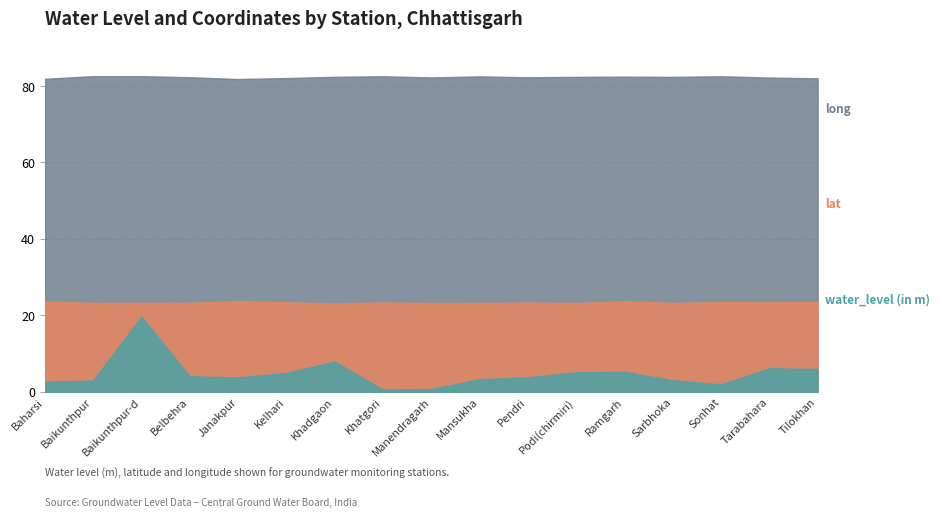

Rank the series at Janakpur from highest to lowest value.

long, lat, water_level (in m)